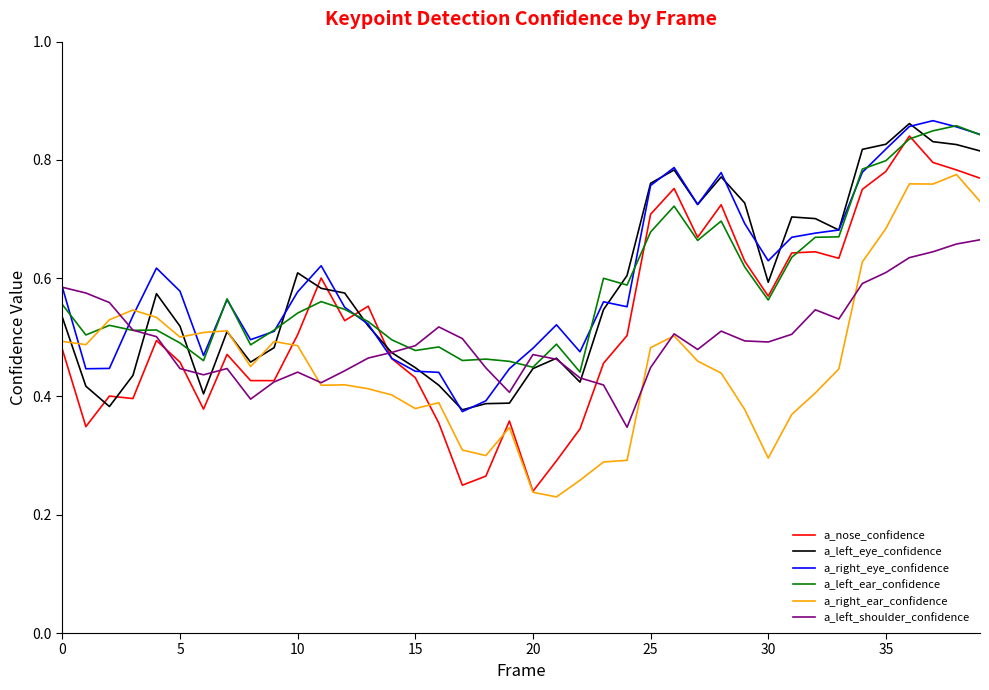

Which series has the largest range (max minus min)?

a_nose_confidence